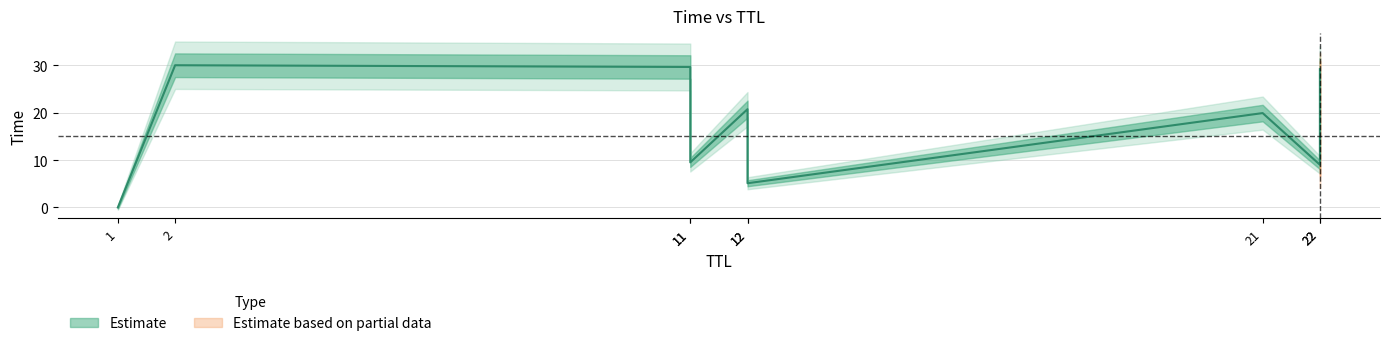

The chart shows a value of 46.0 at 11. True or false?

False